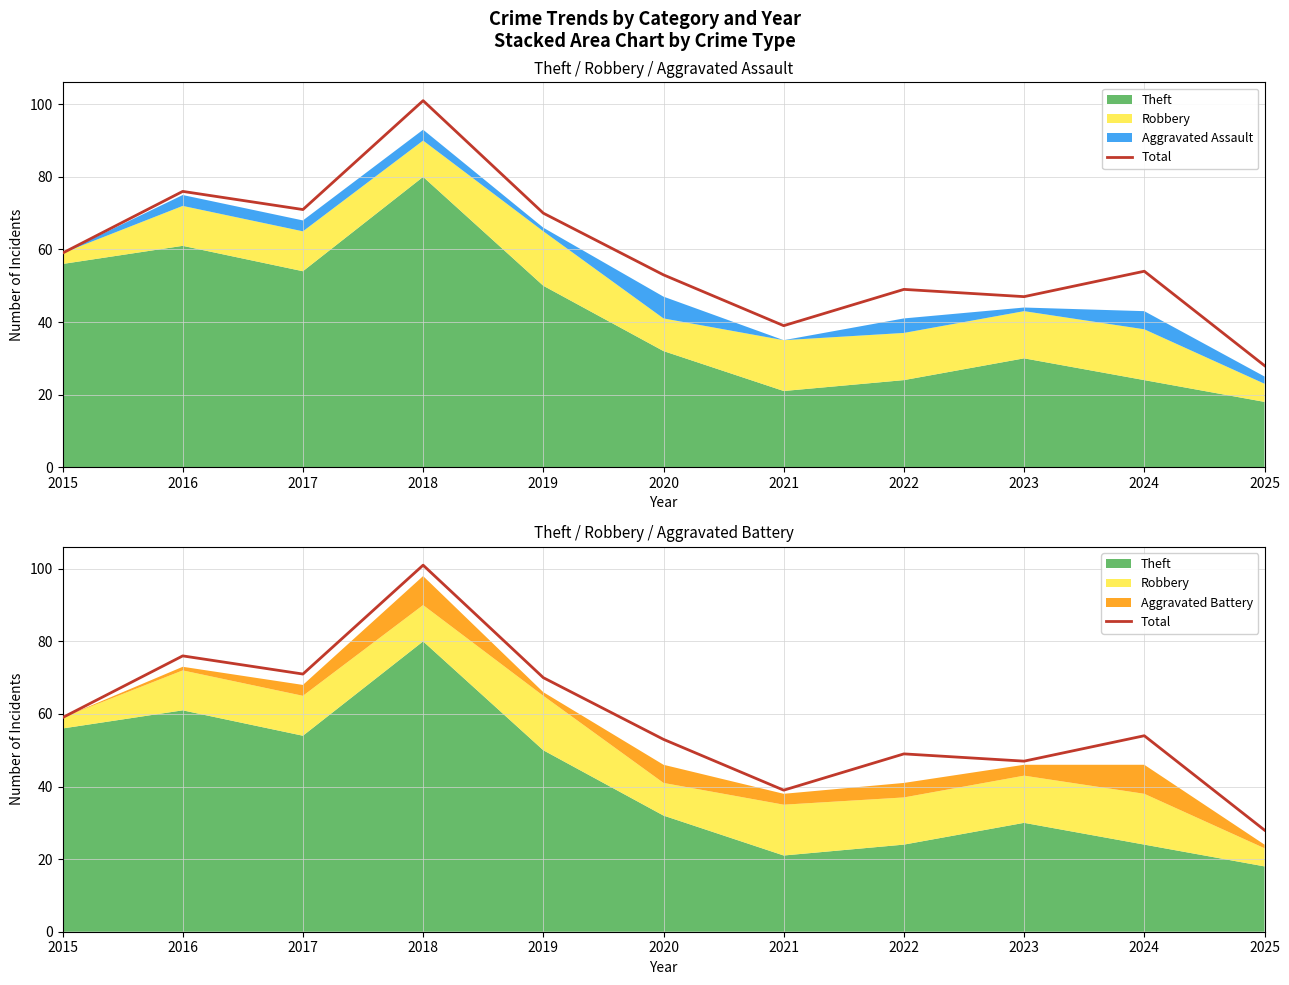

Reading right to left, what are all the values shown in this chart?

28	54	47	49	39	53	70	101	71	76	59